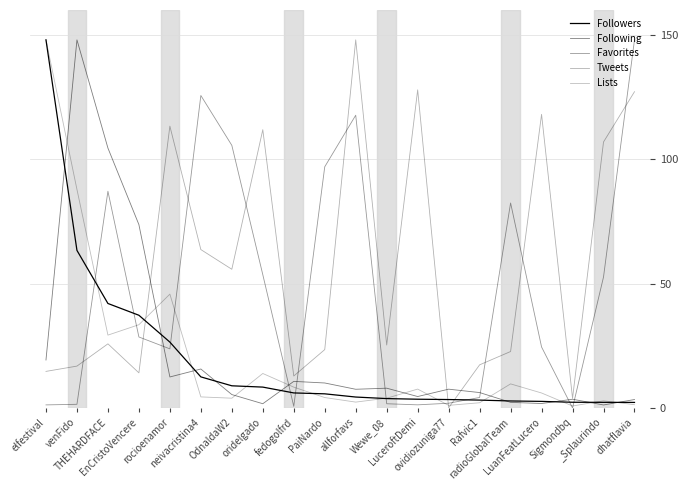

Count the number of data series in this chart.

5